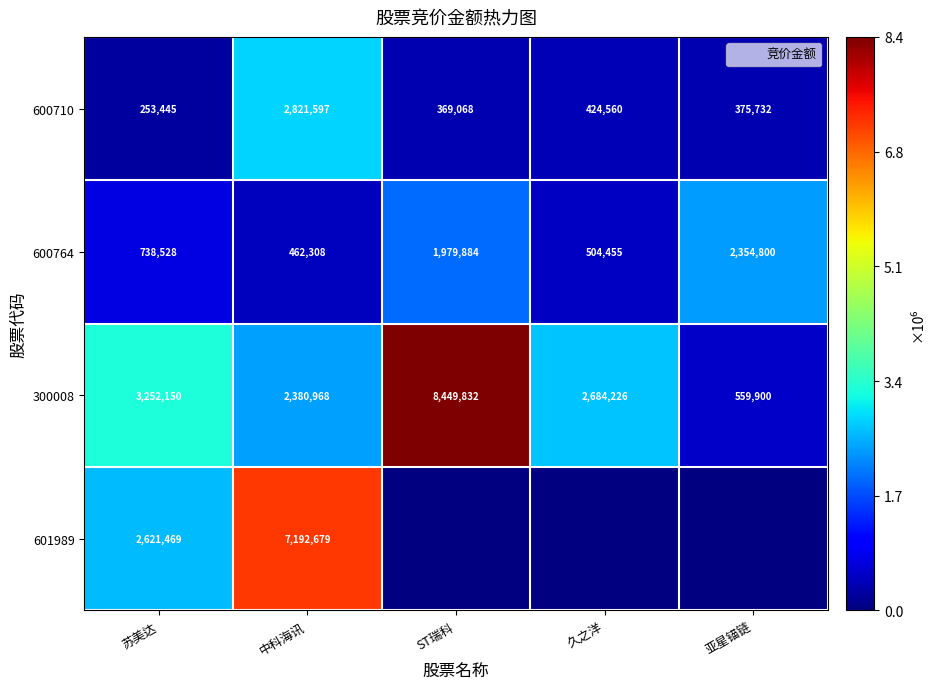

List the series in order of their peak value, highest first.

300008, 601989, 600710, 600764